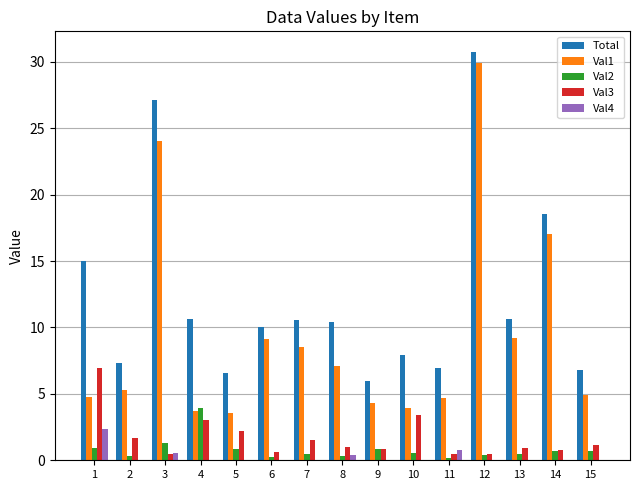

What is the highest value of the Val1 series?

29.9